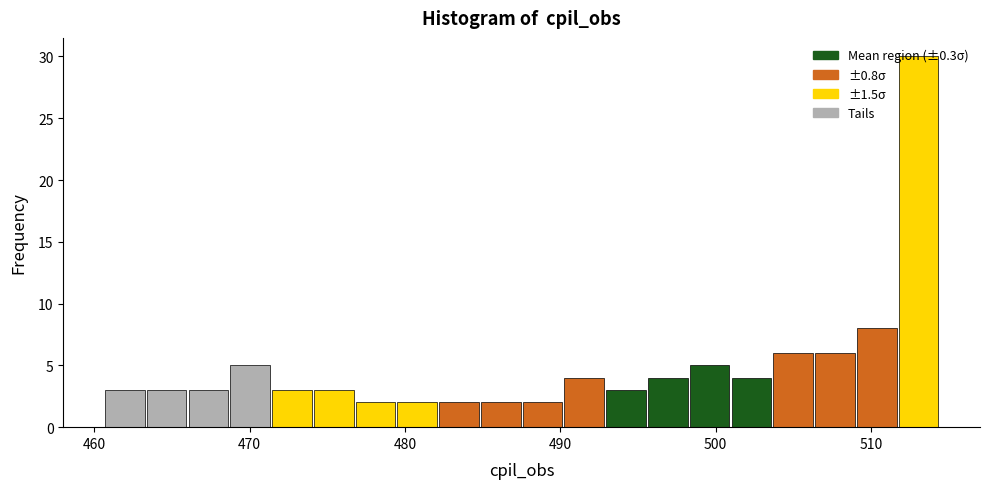

Read against the x-axis, roughly where is the centre of the tallest bar?

513